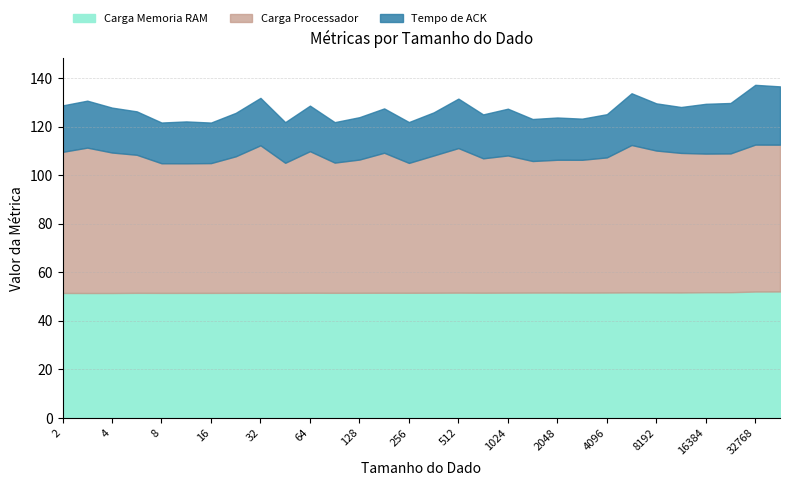

What is the difference between the maximum and second lowest values in the Carga Memoria RAM series?

0.6